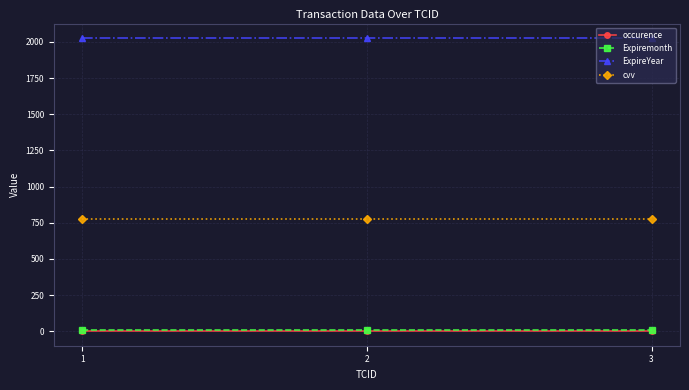

What is the sum of all cvv values?

2319